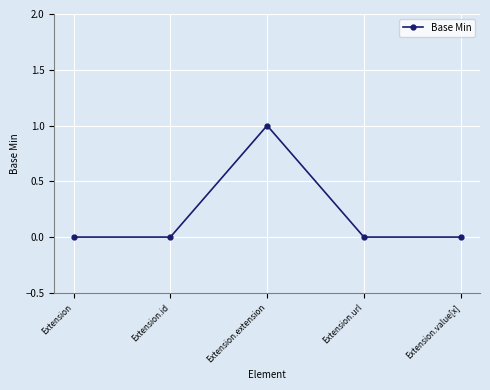

What is the change in value from Extension to Extension.extension?

+1